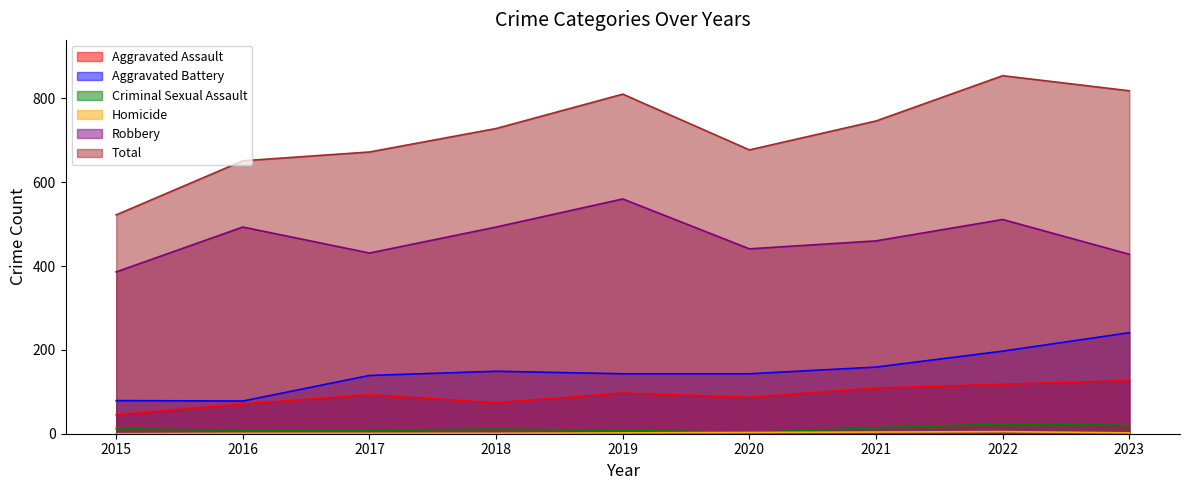

True or false: Homicide and Robbery cross at least once.

False